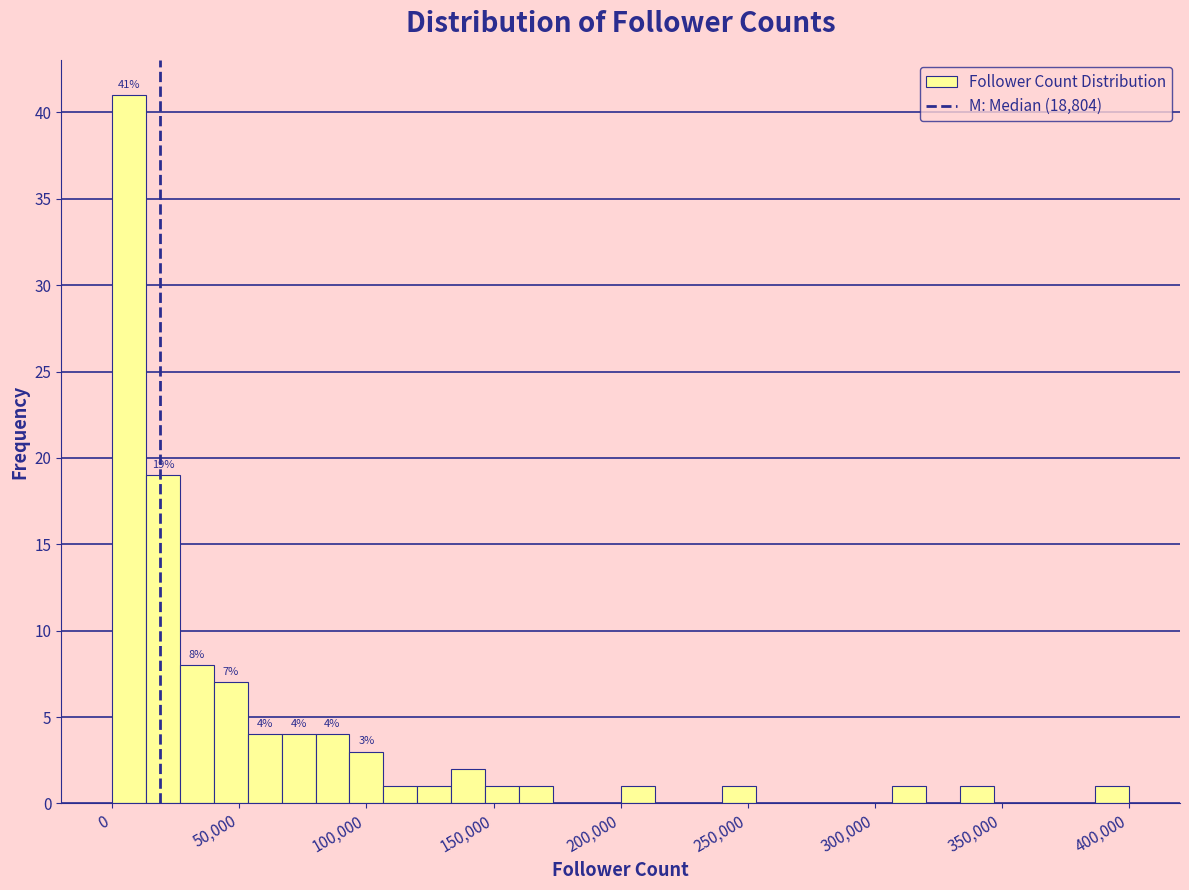

Read against the x-axis, roughly where is the centre of the tallest bar?

5000